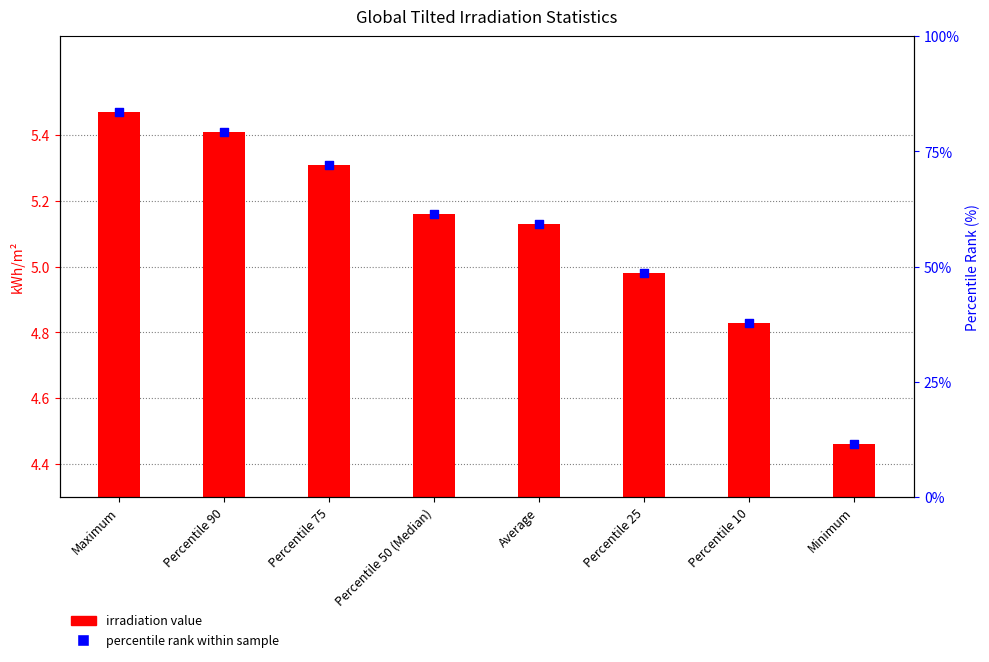

Which series has the largest total across all categories?

percentile rank within sample